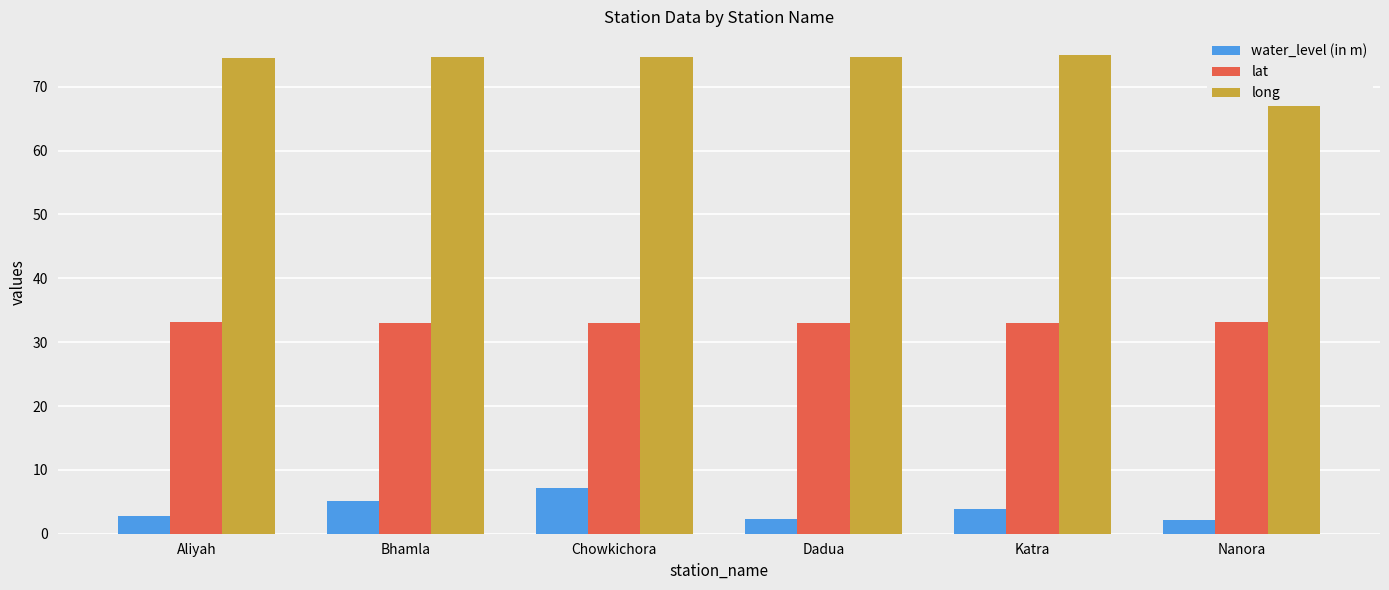

At which category is the sum across all series the highest?

Chowkichora